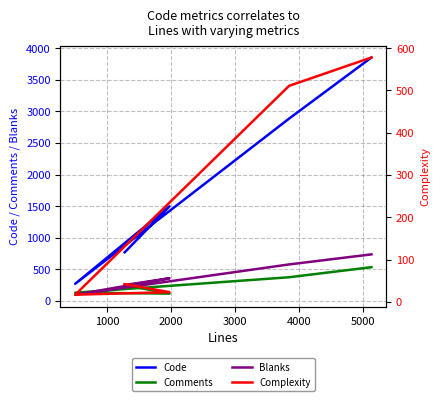

Between 2000 and 4000, which is larger?

4000